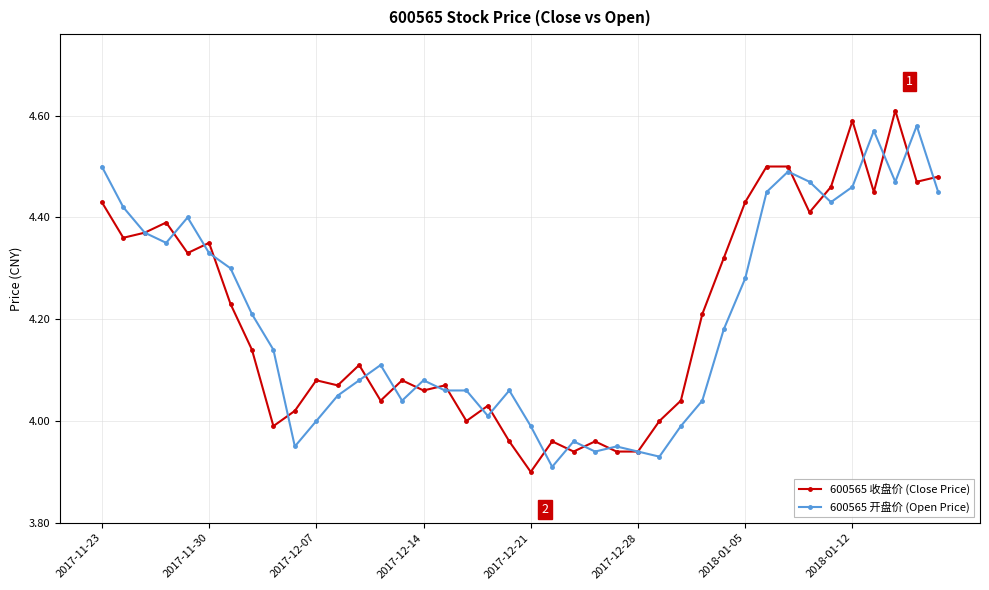

True or false: 600565 开盘价 (Open Price) and 600565 收盘价 (Close Price) intersect in this chart.

True